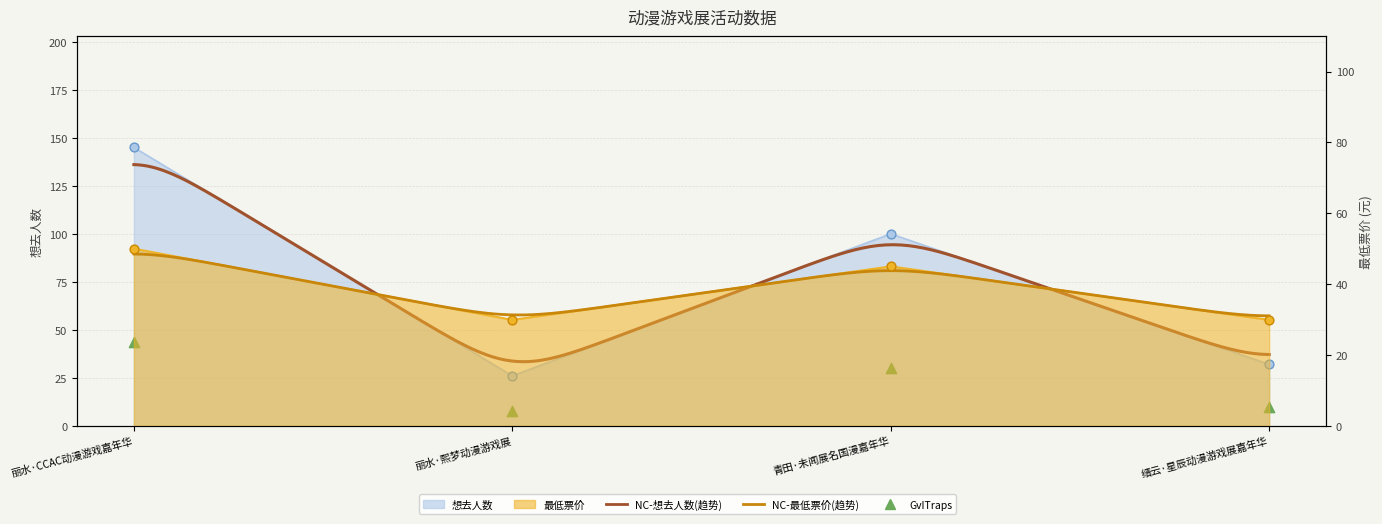

What is the total value across all series at 丽水·熙梦动漫游戏展?

55.9